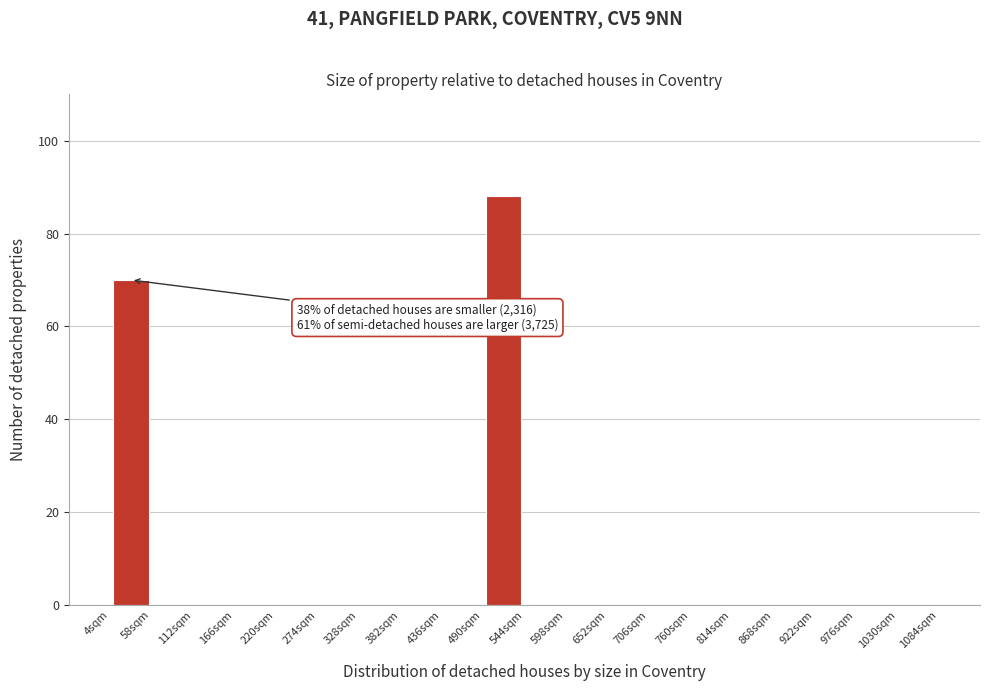

Over which range of the x-axis is the bar tallest?

490 to 544